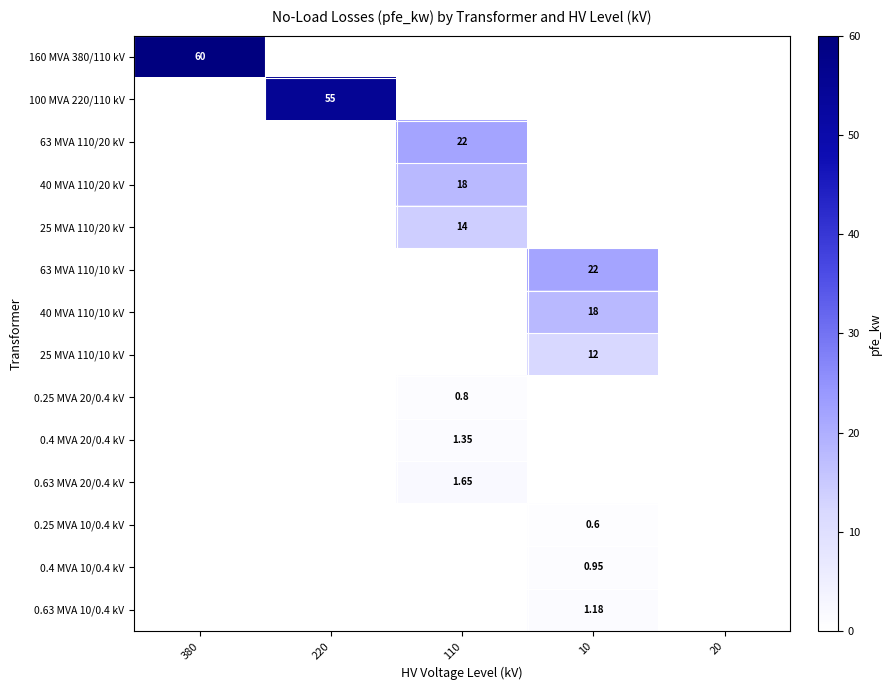

Which series has the largest total across all categories?

160 MVA 380/110 kV